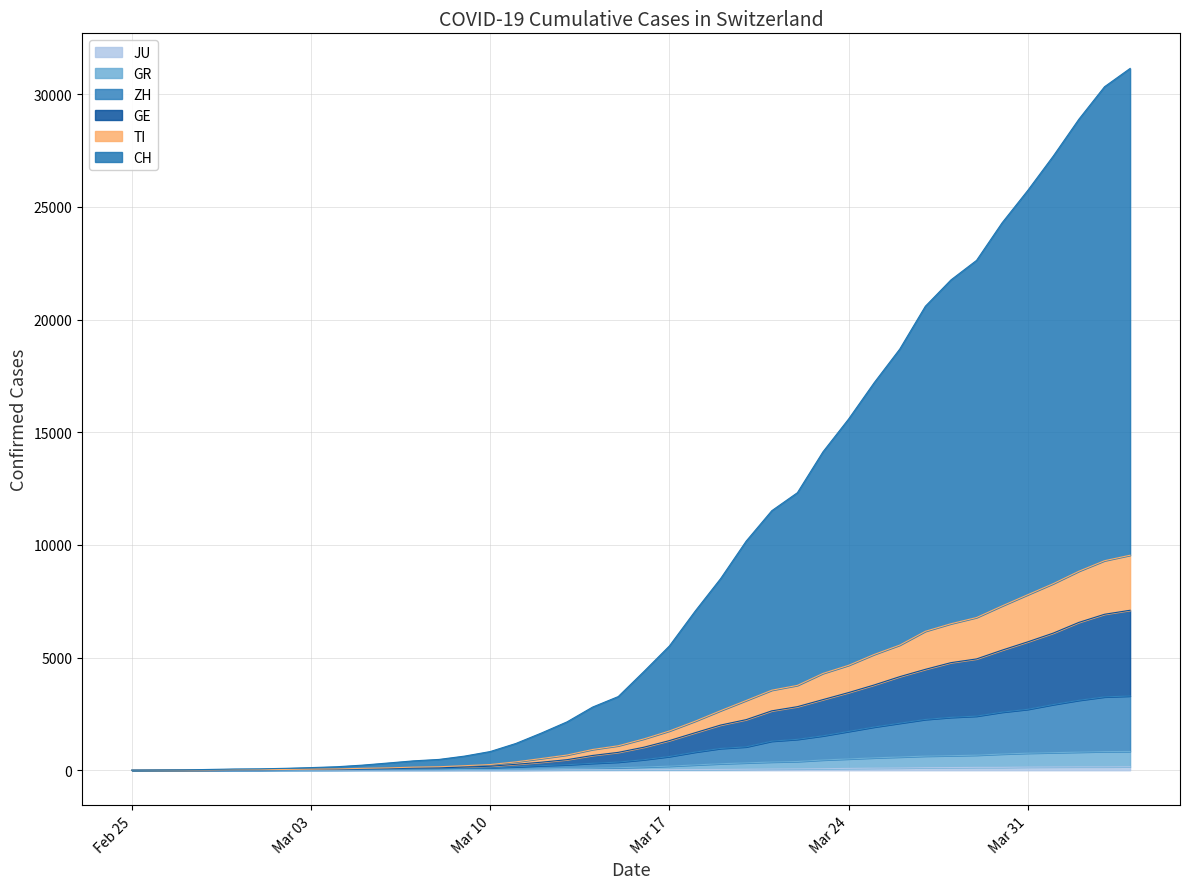

At which category is the sum across all series the highest?

2020-04-04